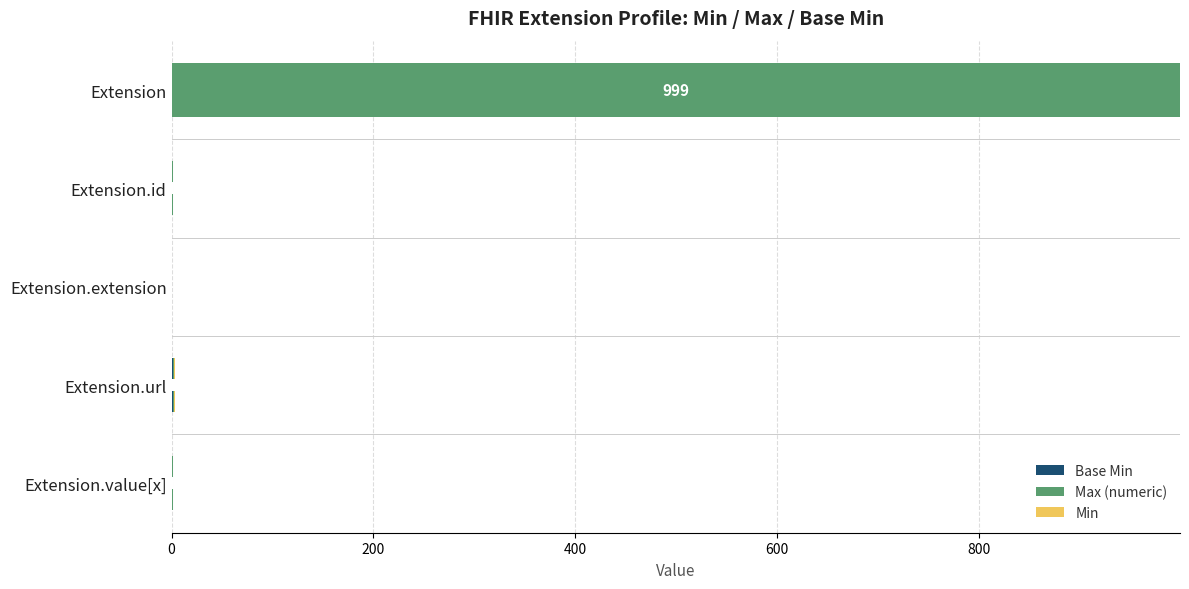

At which category is the sum across all series the highest?

Extension